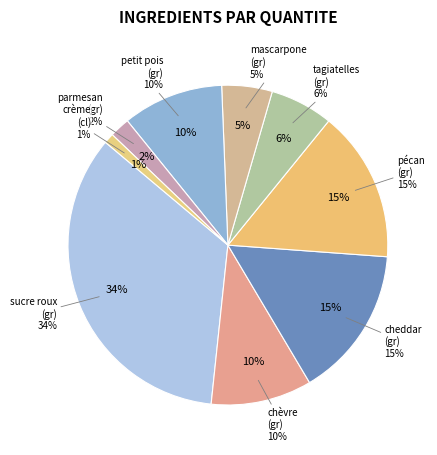

What portion of the pie excludes parmesan (gr)?

98.0%